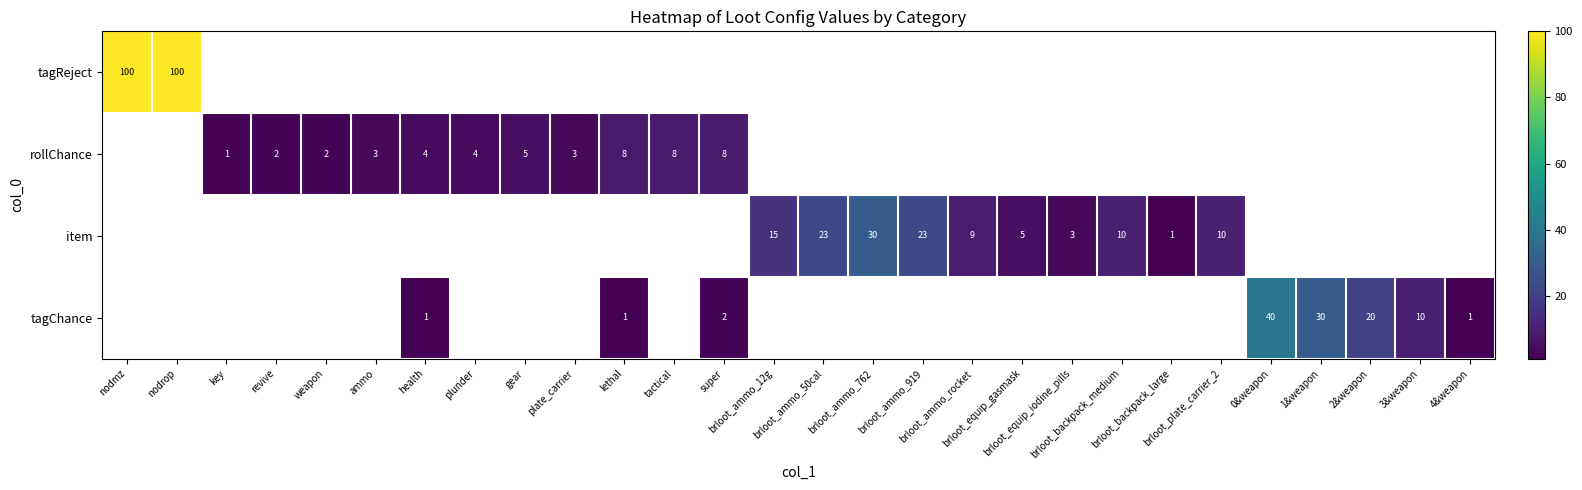

What is the greatest value displayed?

100.0